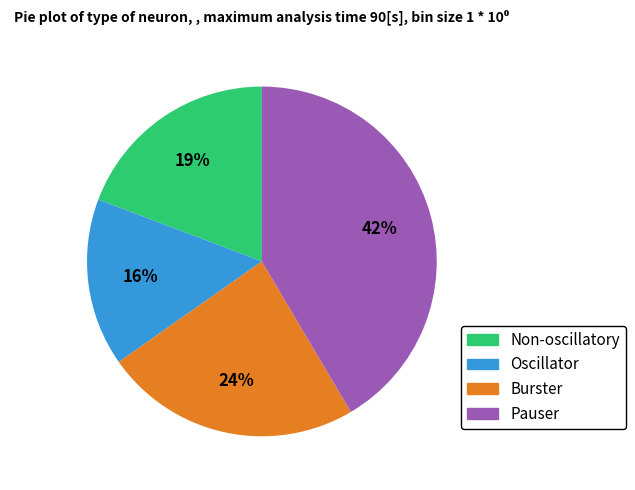

Approximately how many times larger is the value at Burster compared to Oscillator?

1.5